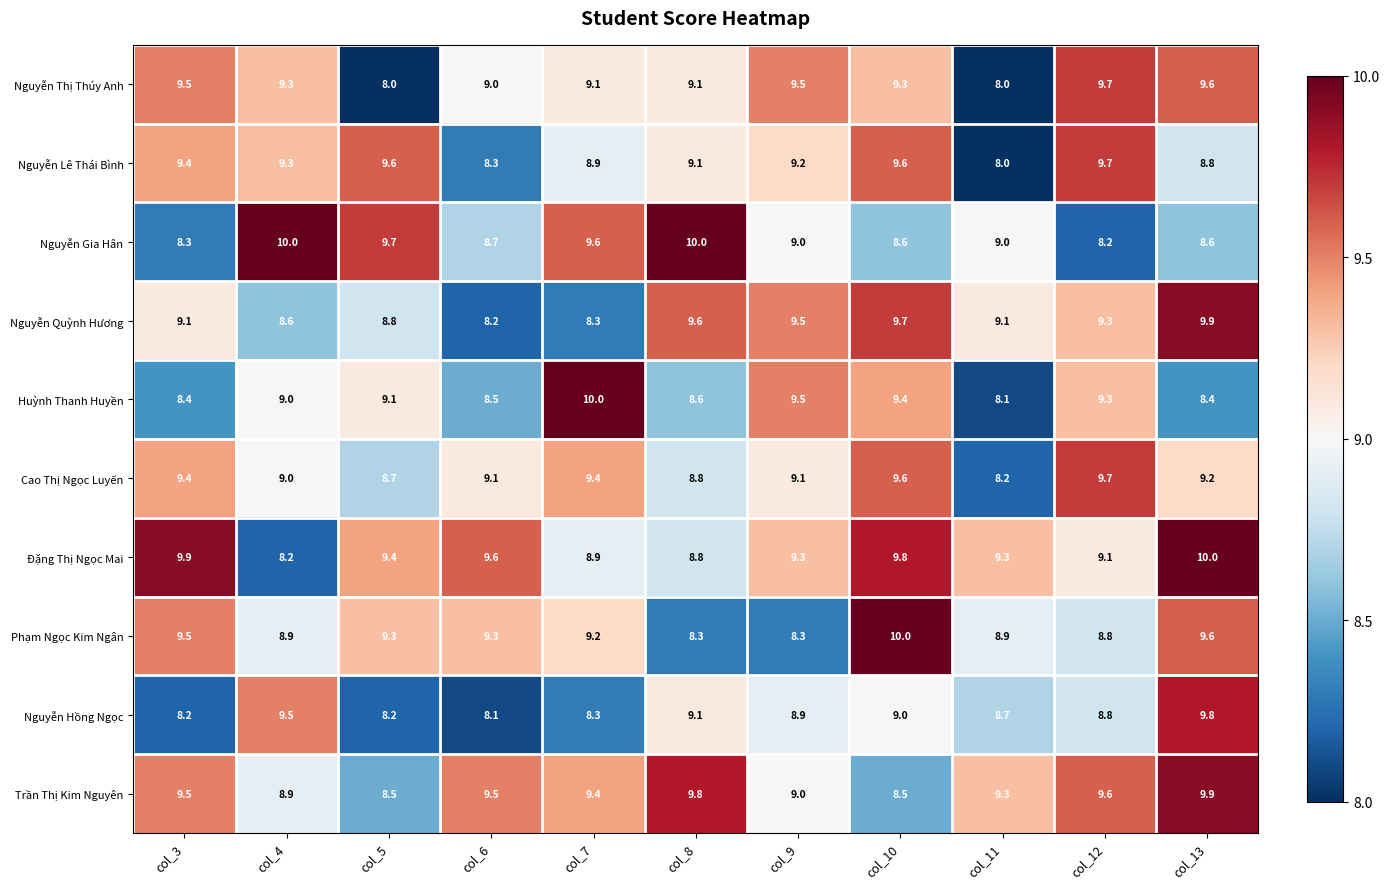

What is the maximum value shown in the chart?

10.0